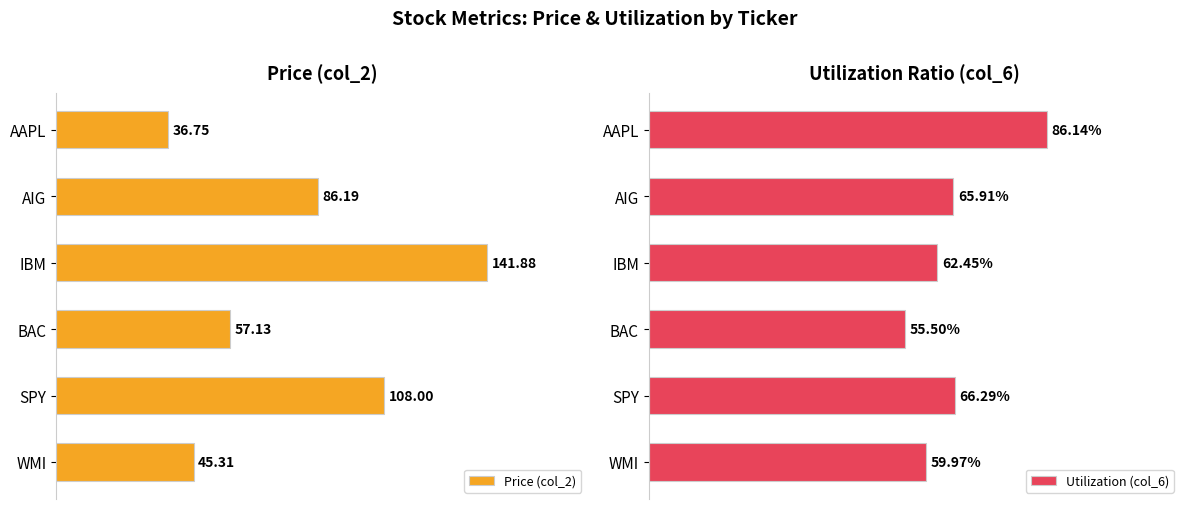

Rank the series by their maximum value, from lowest to highest.

Utilization (col_6), Price (col_2)